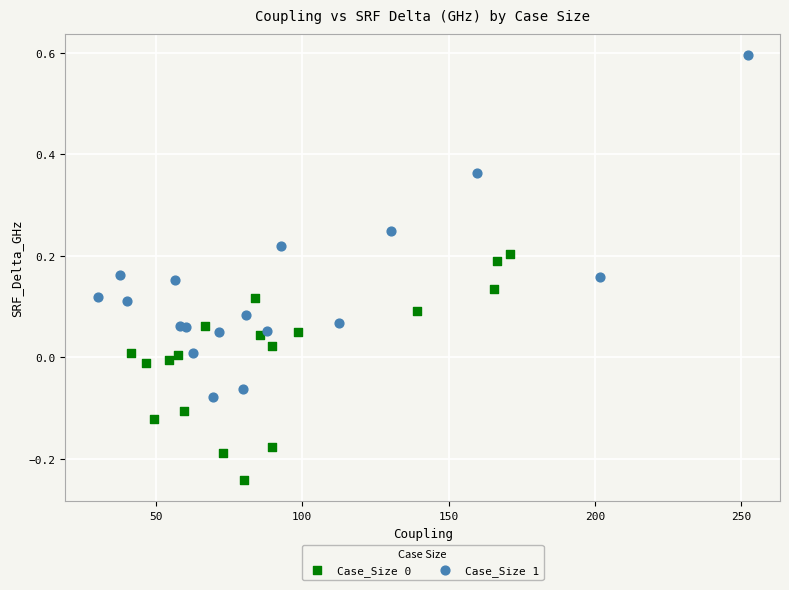

Which series has the largest Y range (max minus min)?

Case_Size 1